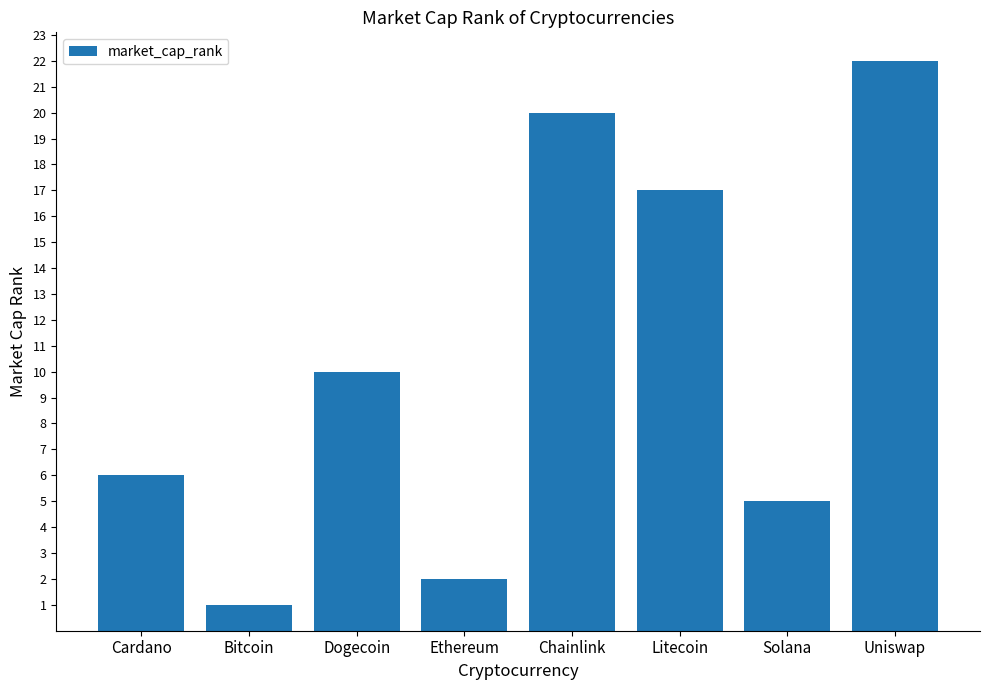

The chart shows a value of 2 at Solana. True or false?

False